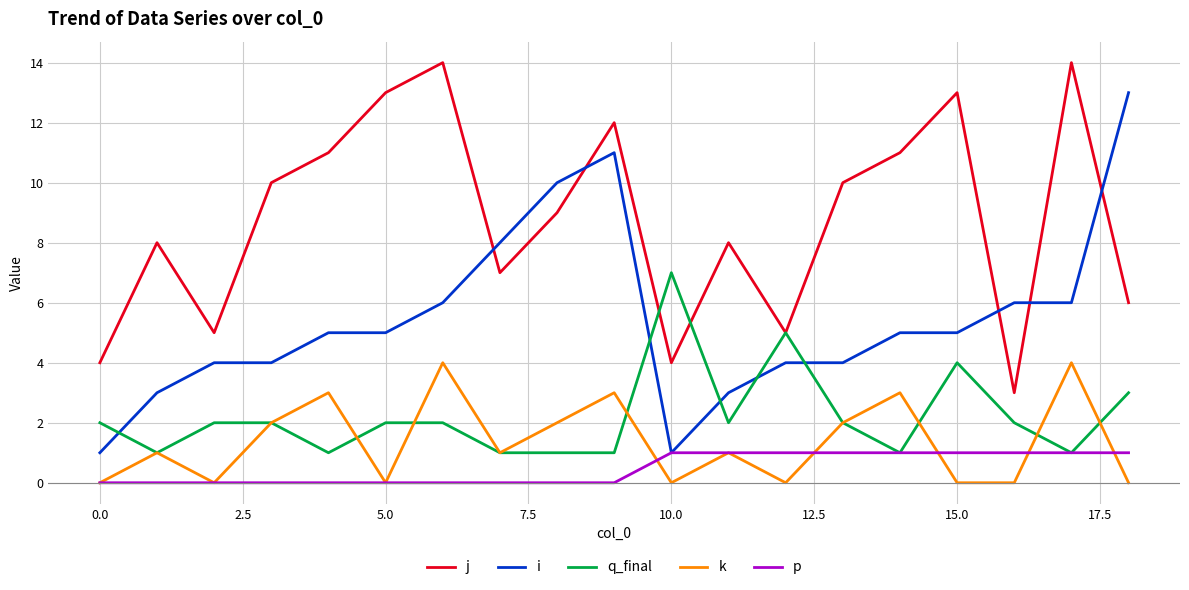

Count the number of categories in the chart.

19